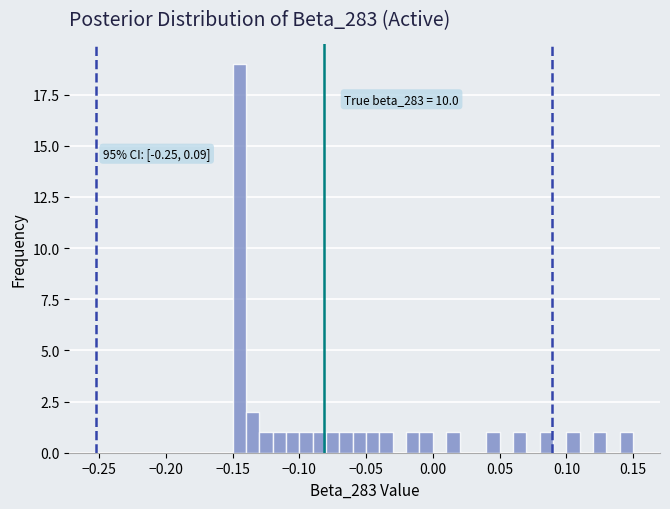

Read against the x-axis, roughly where is the centre of the tallest bar?

-0.145